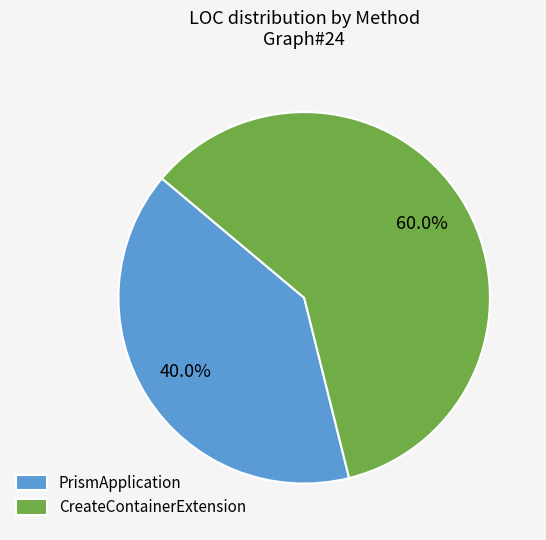

True or false: PrismApplication accounts for 40% of the total.

True